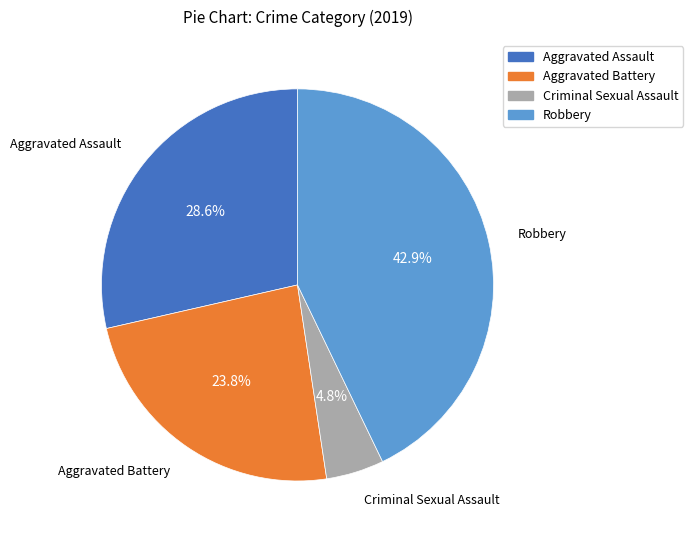

Count the number of slices in the pie.

4